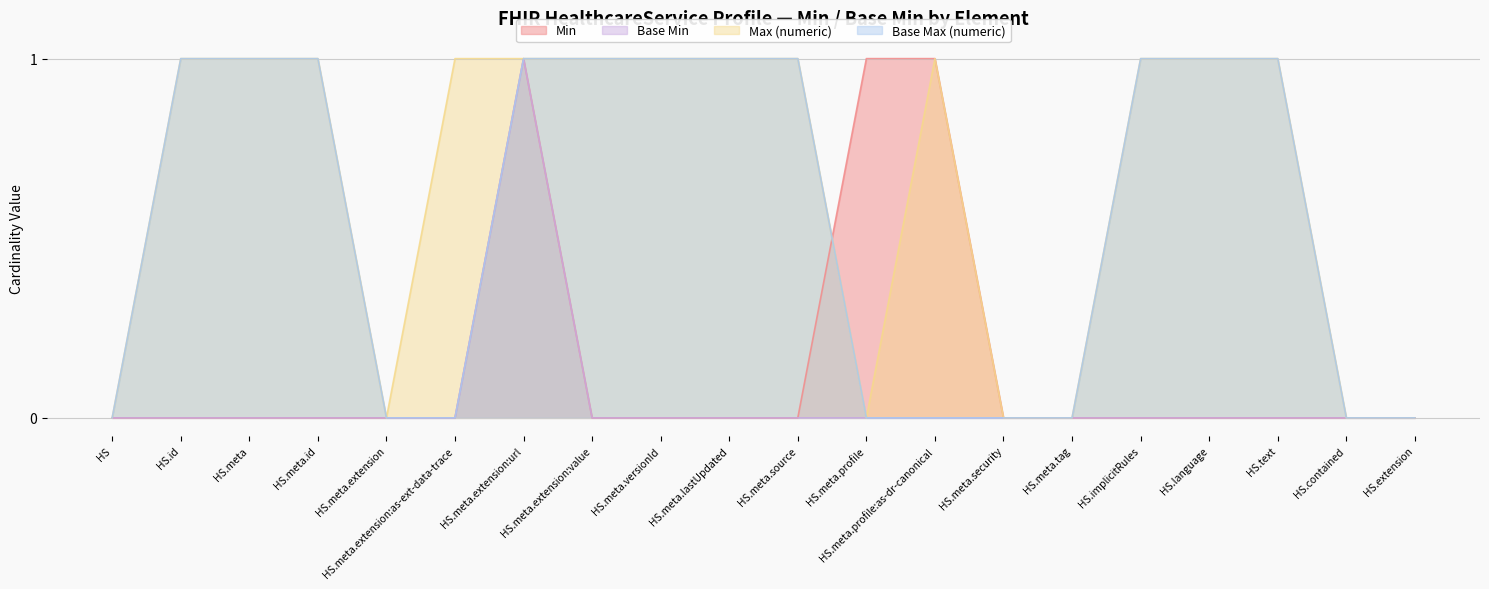

True or false: Min has a value of 2 at HS.meta.extension:url.

False